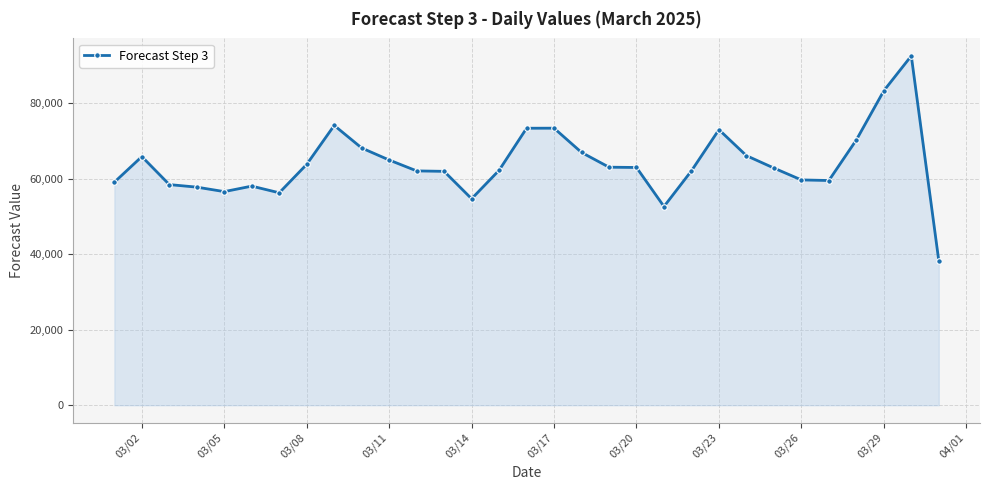

True or false: the data has more than 0 interior local peaks.

True